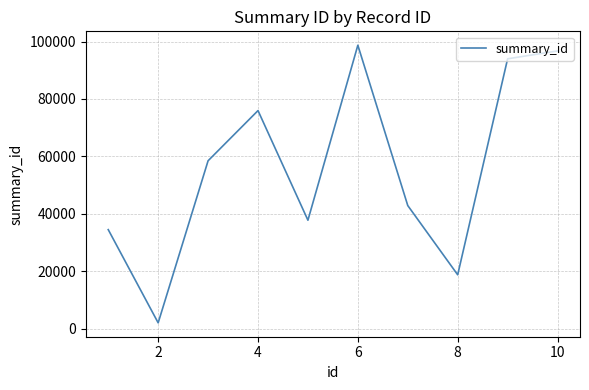

What is the difference between the maximum and minimum values?

96746